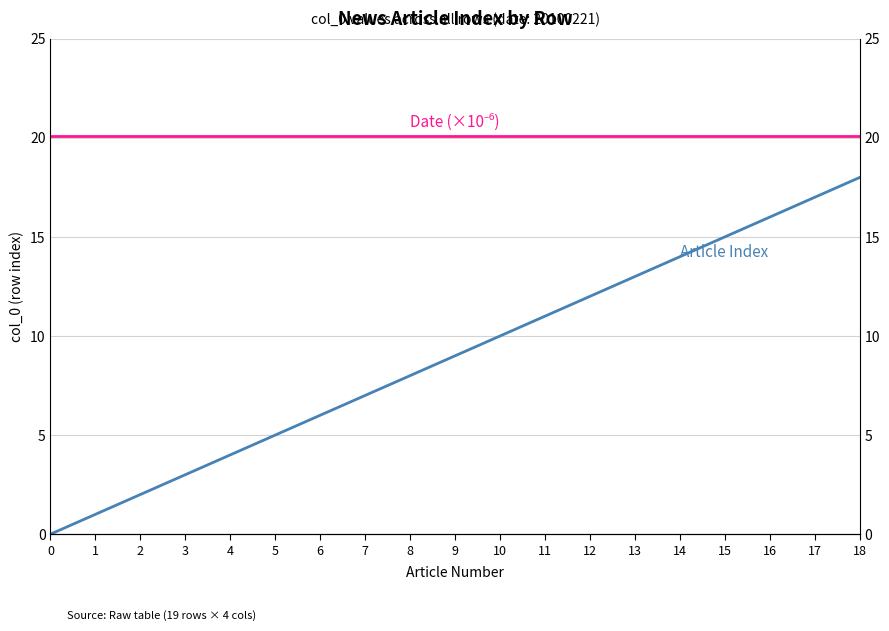

What is the average value of the Article Index series?

9.0